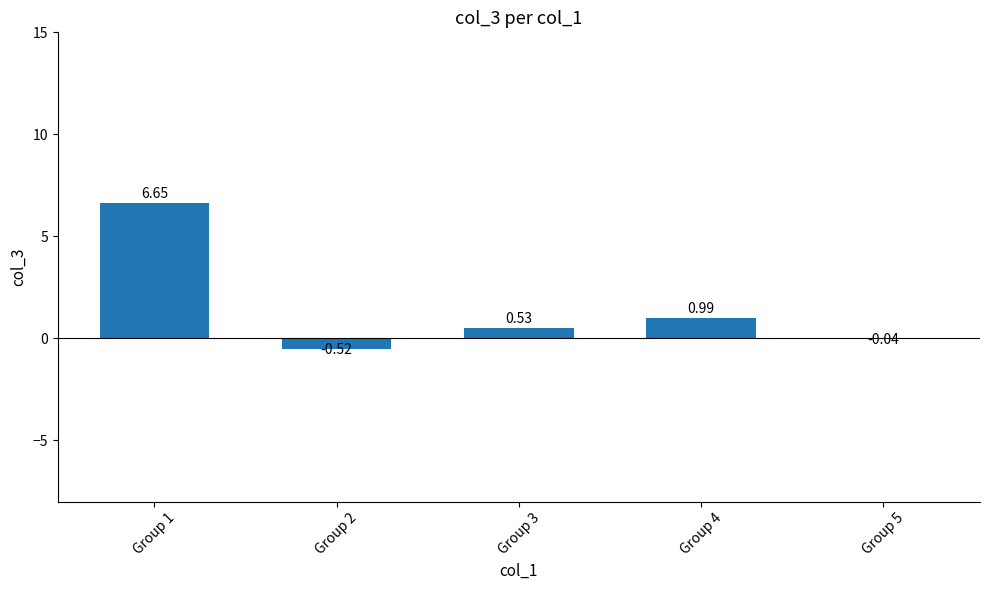

How many positive values are there?

3